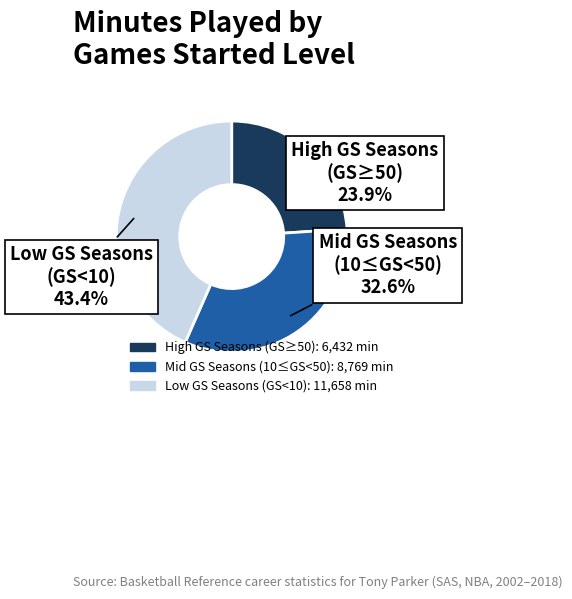

Does any single category account for the majority?

No